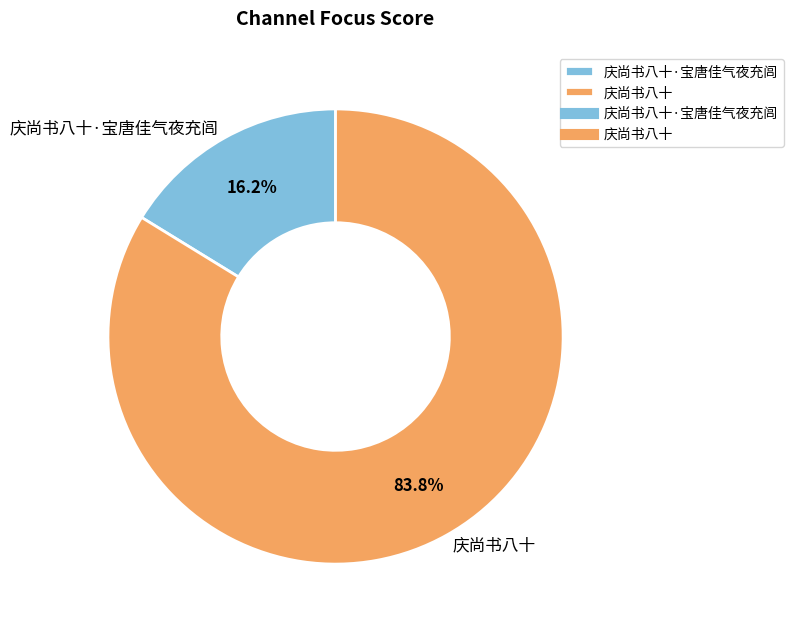

How many segments does this pie chart have?

2